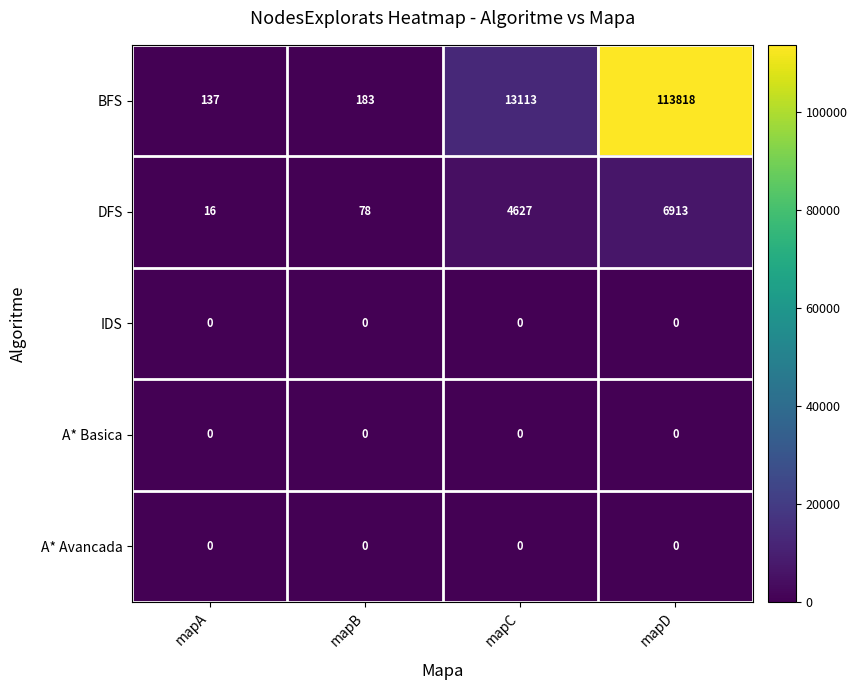

Which category has the highest value in the DFS series?

mapD